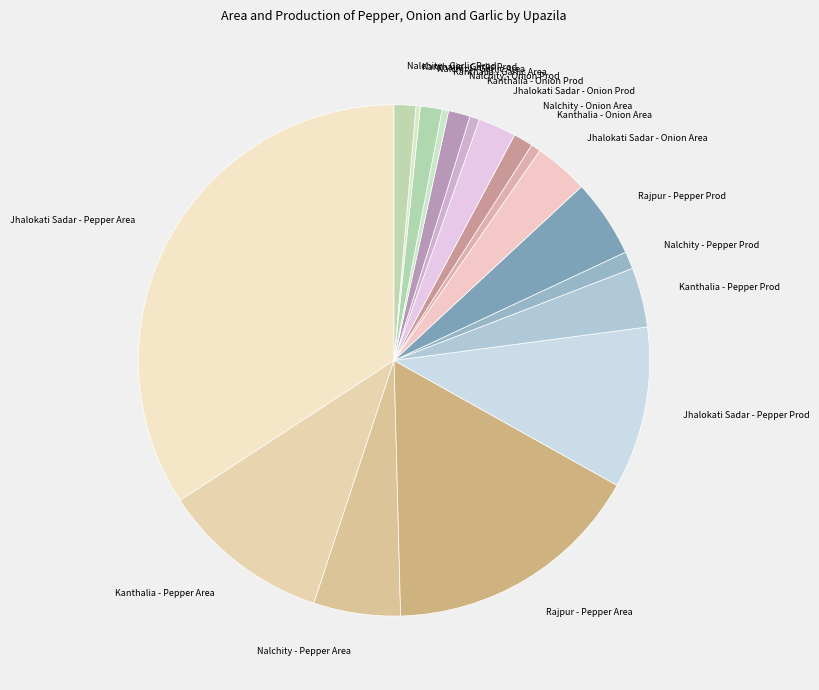

Which has a higher value, Kanthalia - Onion Prod or Nalchity - Onion Prod?

Nalchity - Onion Prod